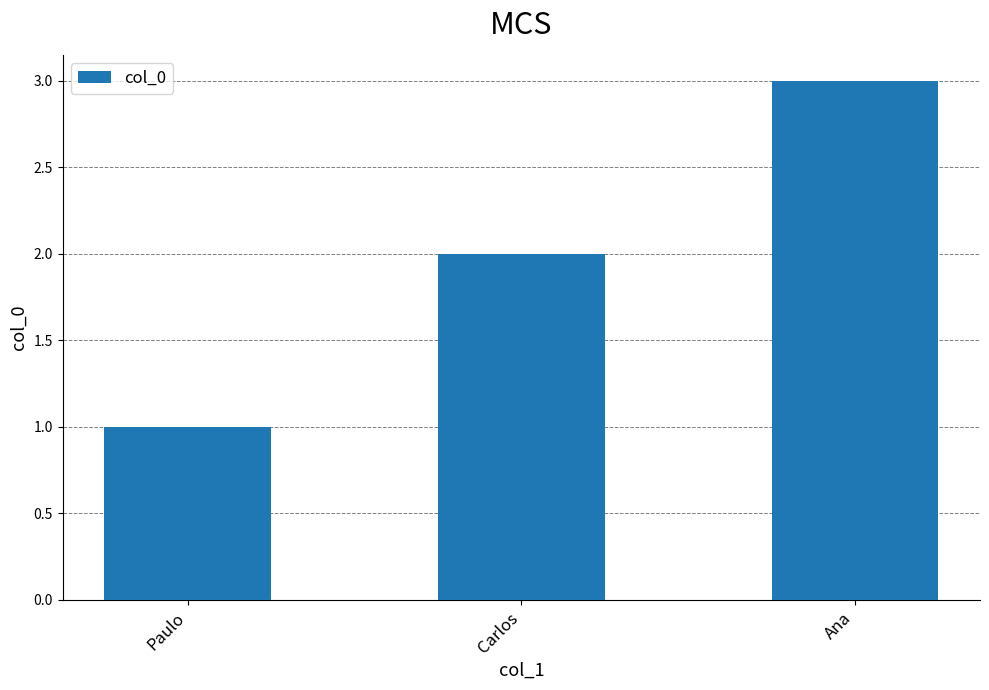

What is the value of the 1st bar from the left?

1